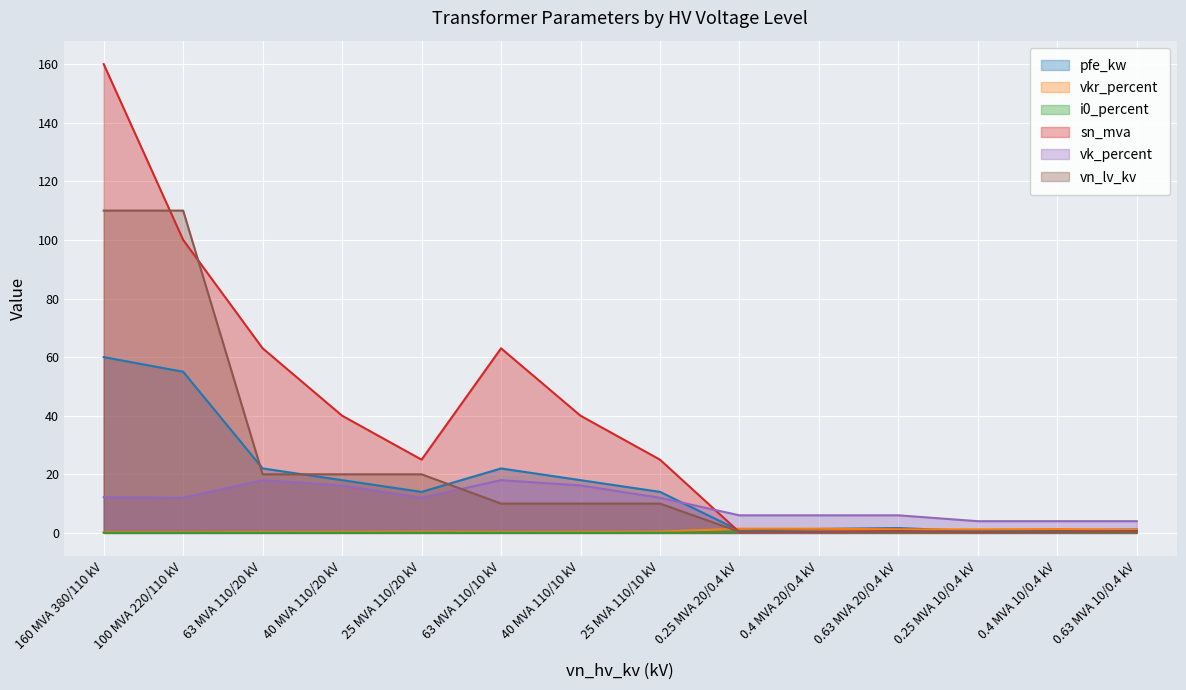

Where is the first local minimum for sn_mva?

25 MVA 110/20 kV